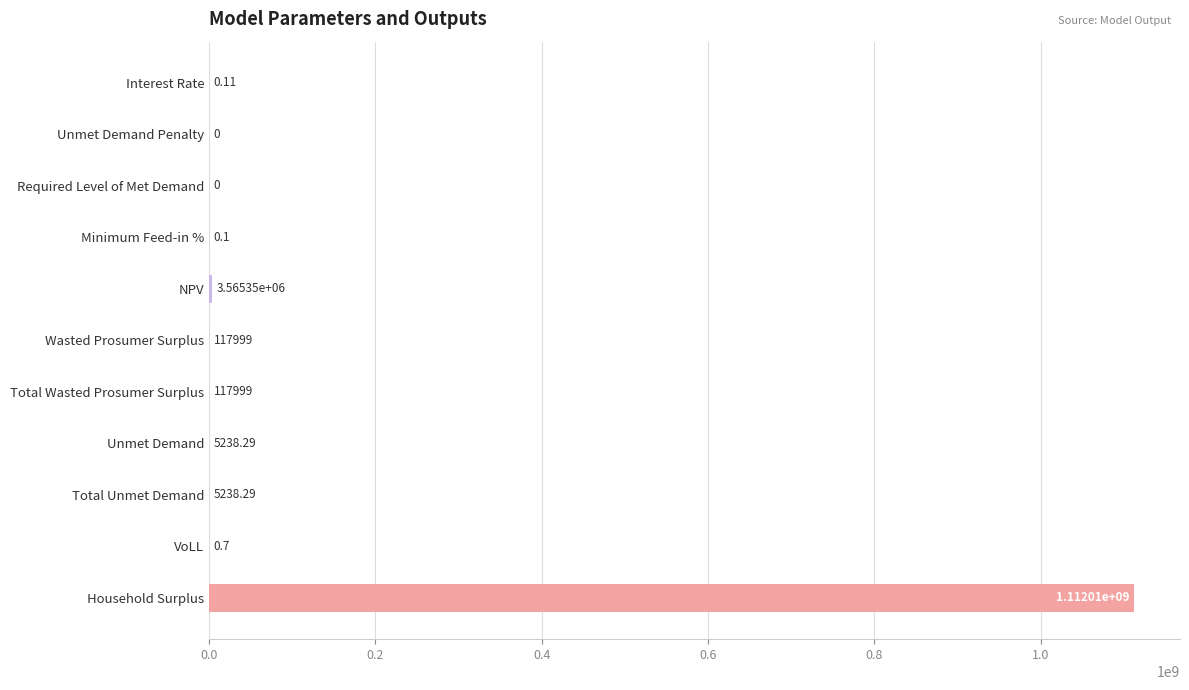

What is the change in value from Wasted Prosumer Surplus to Household Surplus?

+1111891891.0